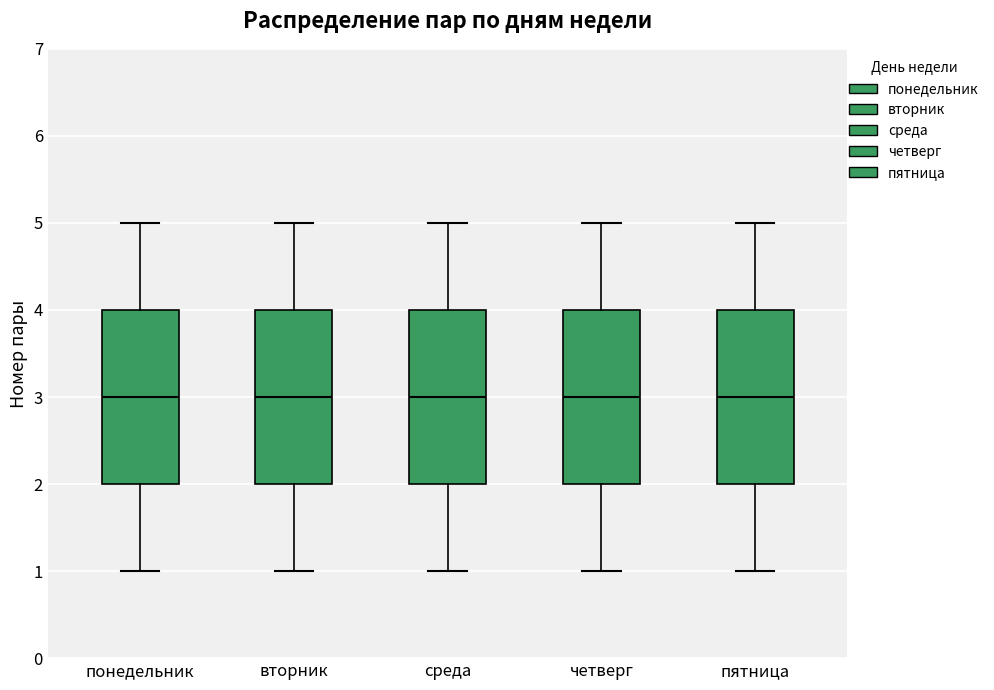

Reading left to right, read every box against the y-axis: the position of its median line, the range the box covers, and the ends of its whiskers. The values are not printed on the chart, so give them approximately, as read against the axis.

понедельник: median 3, box 2 to 4, whiskers 1 to 5
вторник: median 3, box 2 to 4, whiskers 1 to 5
среда: median 3, box 2 to 4, whiskers 1 to 5
четверг: median 3, box 2 to 4, whiskers 1 to 5
пятница: median 3, box 2 to 4, whiskers 1 to 5